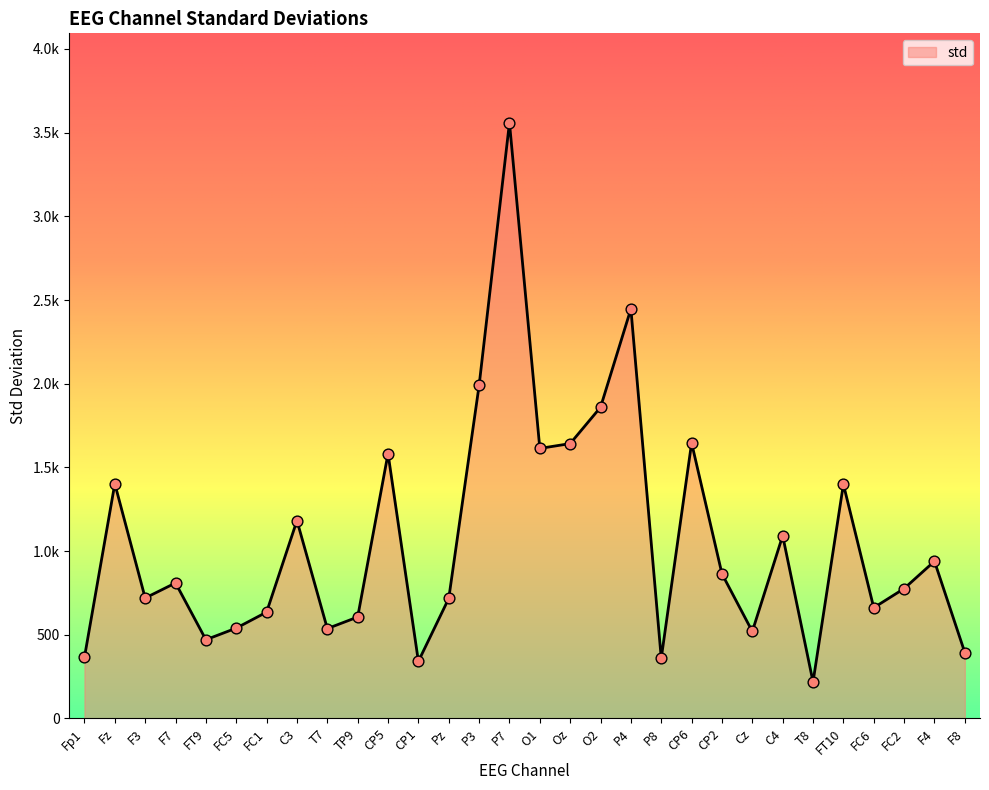

Is this an area chart (filled region under the line)?

Yes